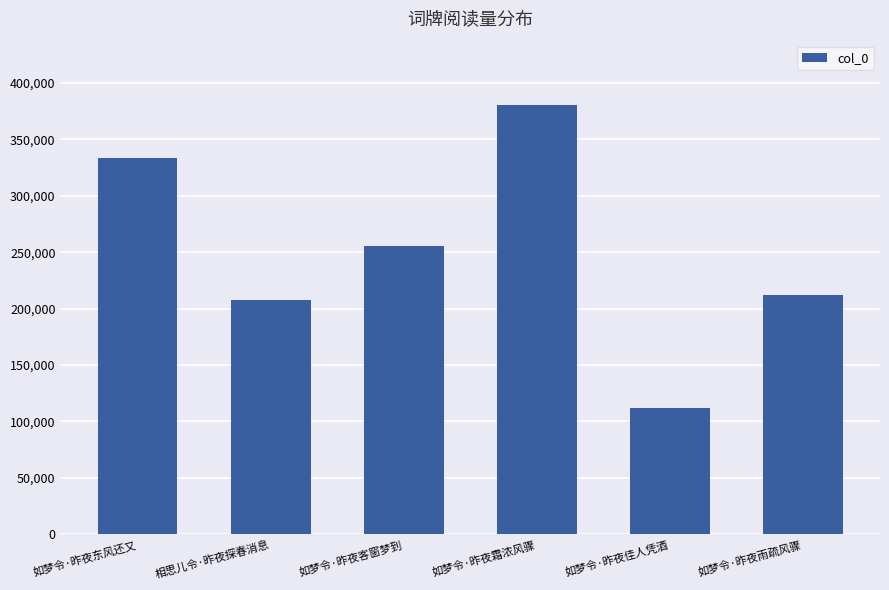

Rank the categories by value from highest to lowest.

如梦令·昨夜霜浓风骤, 如梦令·昨夜东风还又, 如梦令·昨夜客窗梦到, 如梦令·昨夜雨疏风骤, 相思儿令·昨夜探春消息, 如梦令·昨夜佳人凭酒